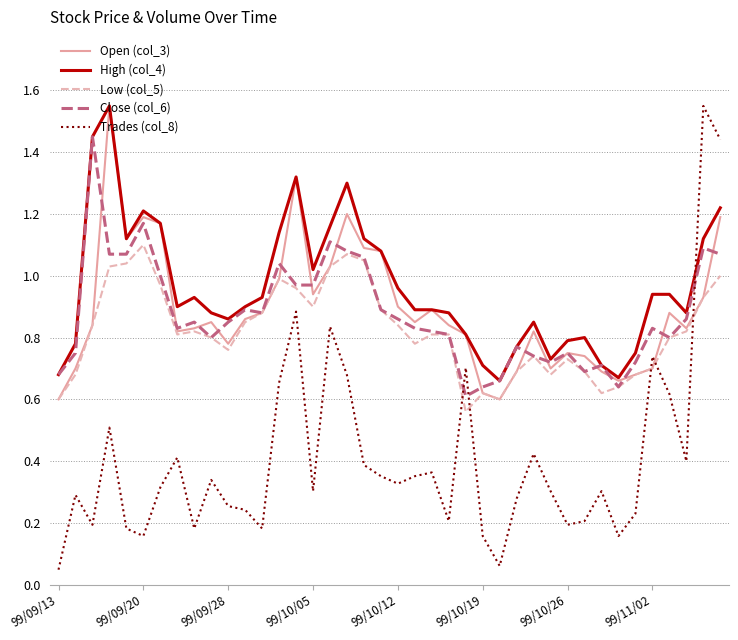

Does the chart display data point markers on the line(s)?

No